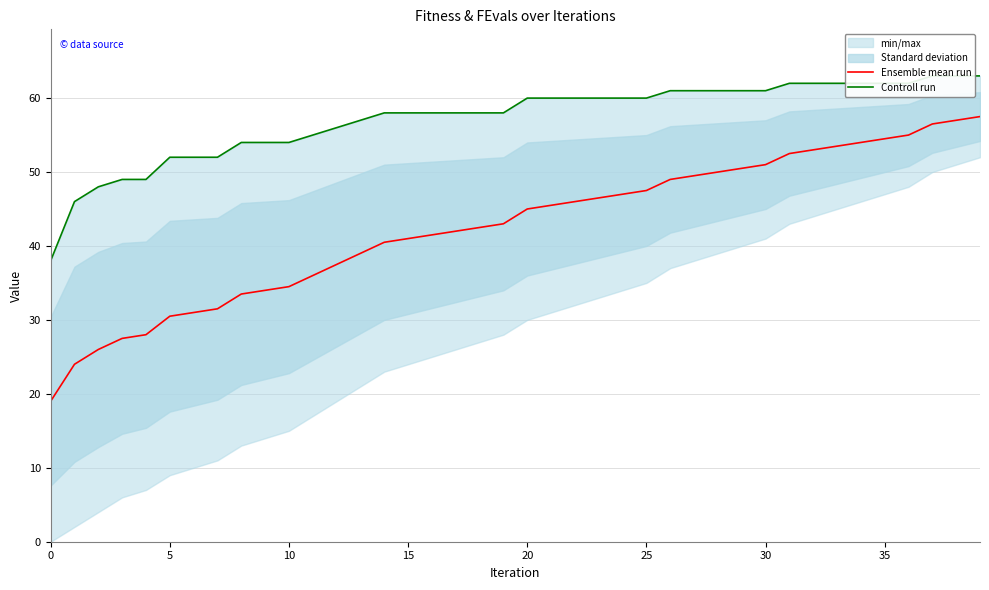

How many values in the Ensemble mean run series are below 45?

20